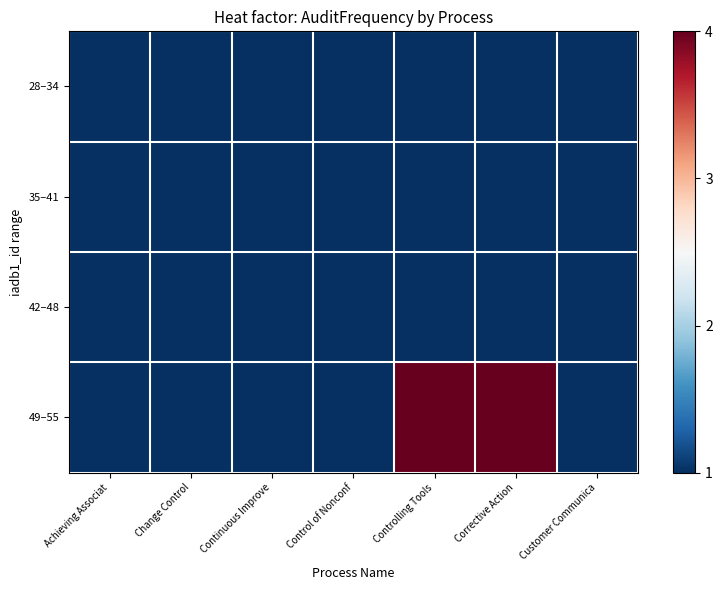

What is the difference between the highest and lowest values at Corrective Action?

3